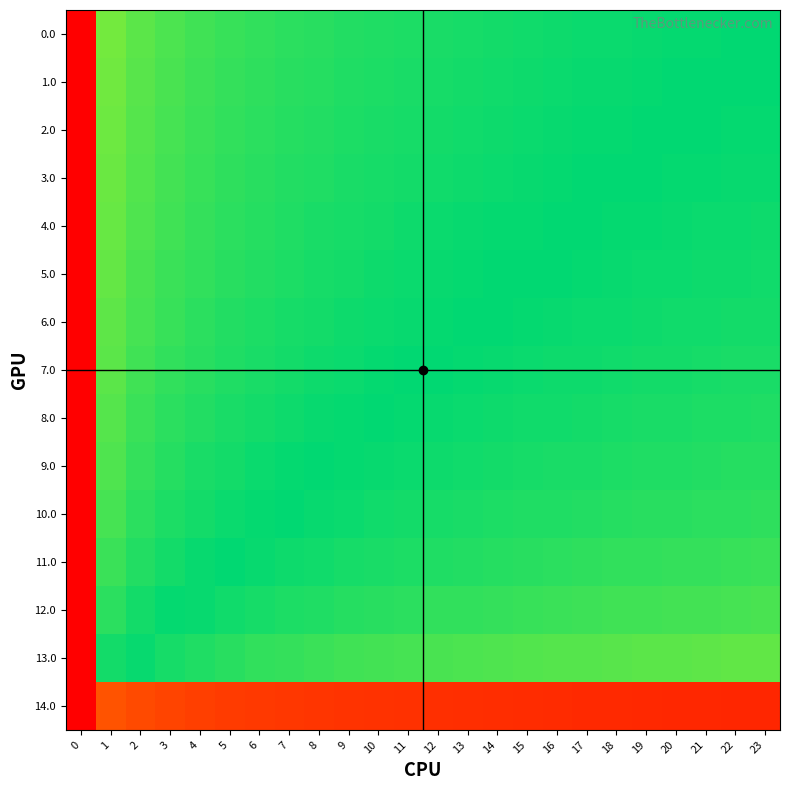

What is the maximum value shown in the chart?

1.0